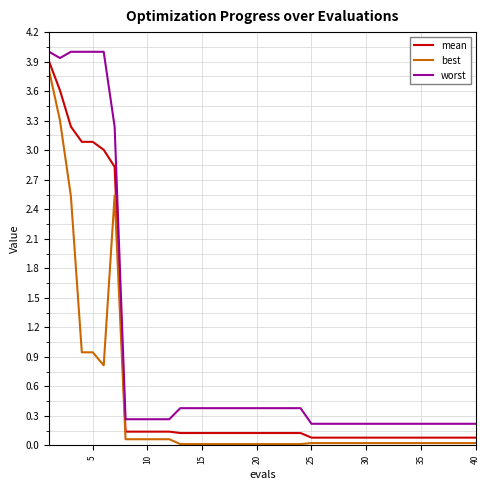

Does the chart have visible grid lines?

Yes